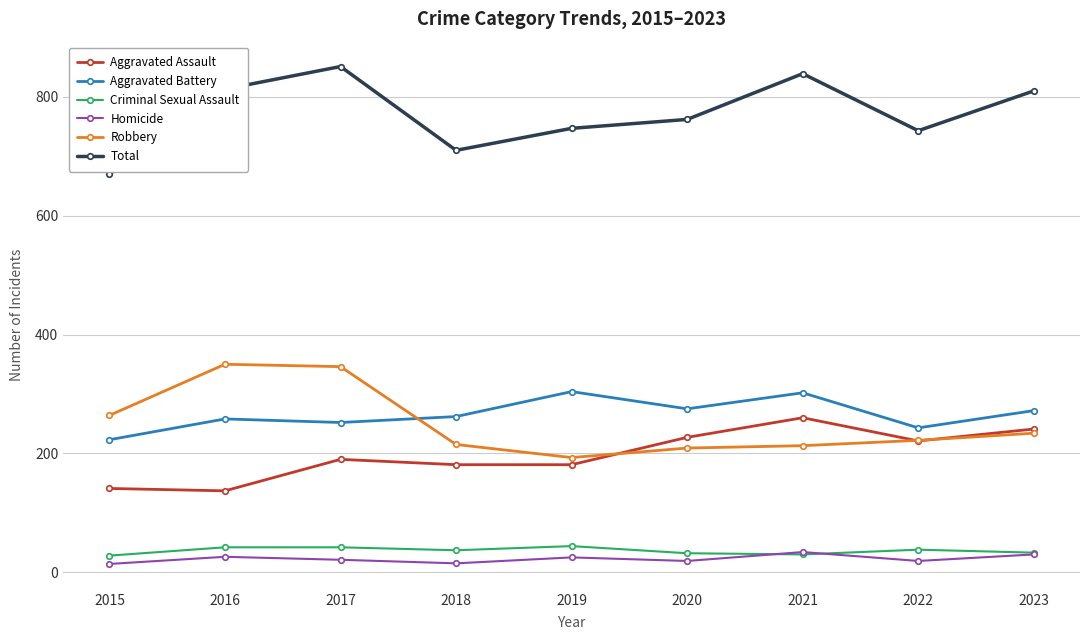

What is the total value across all series at 2016?

1626